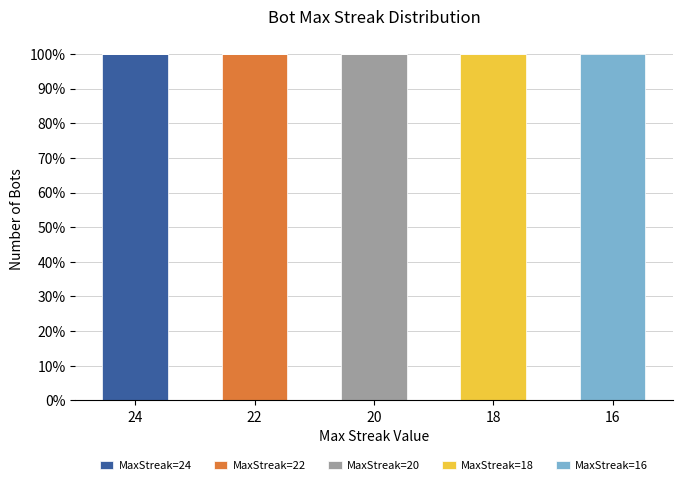

Are the bars horizontal?

No